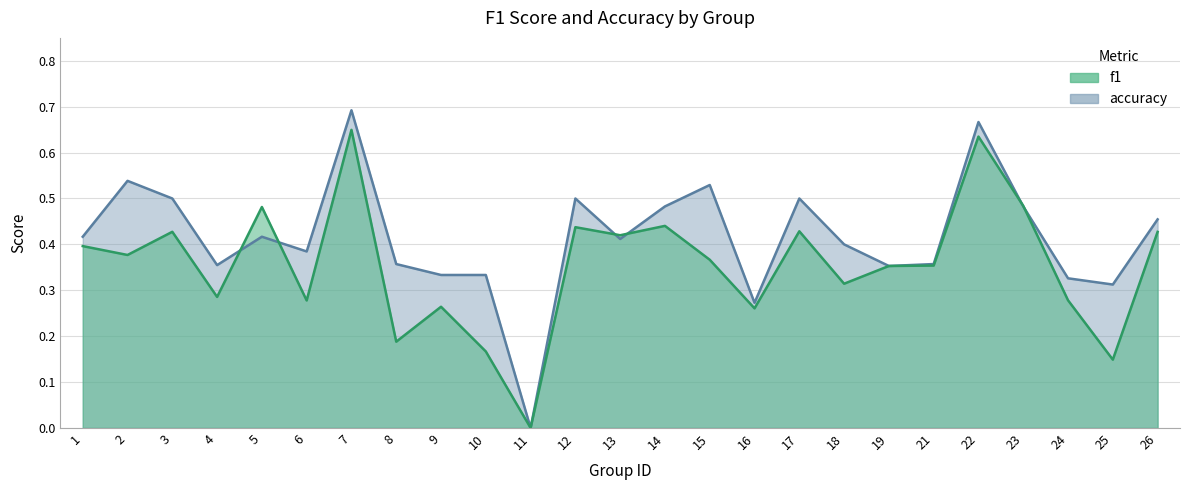

Reading left to right, extract all data points from this chart.

f1: 0.4	0.4	0.4	0.3	0.5	0.3	0.6	0.2	0.3	0.2	0.0	0.4	0.4	0.4	0.4	0.3	0.4	0.3	0.4	0.4	0.6	0.5	0.3	0.1	0.4
accuracy: 0.4	0.5	0.5	0.4	0.4	0.4	0.7	0.4	0.3	0.3	0.0	0.5	0.4	0.5	0.5	0.3	0.5	0.4	0.4	0.4	0.7	0.5	0.3	0.3	0.5